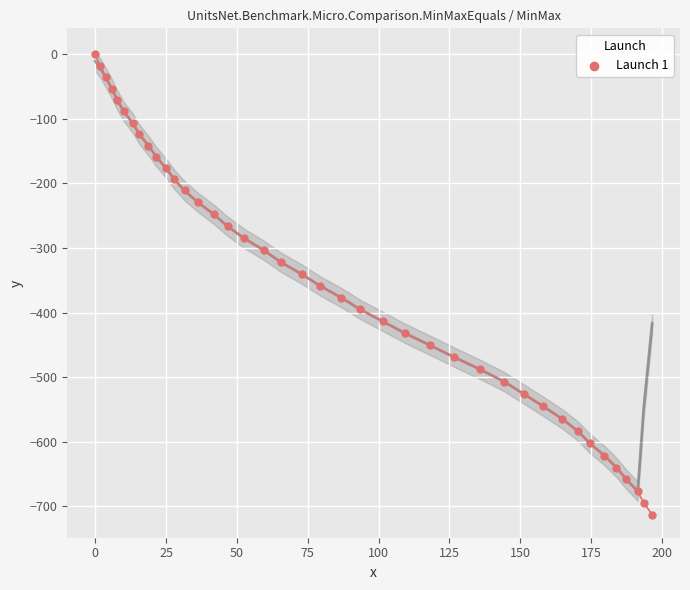

What is the range of Y values (max minus min)?

712.8